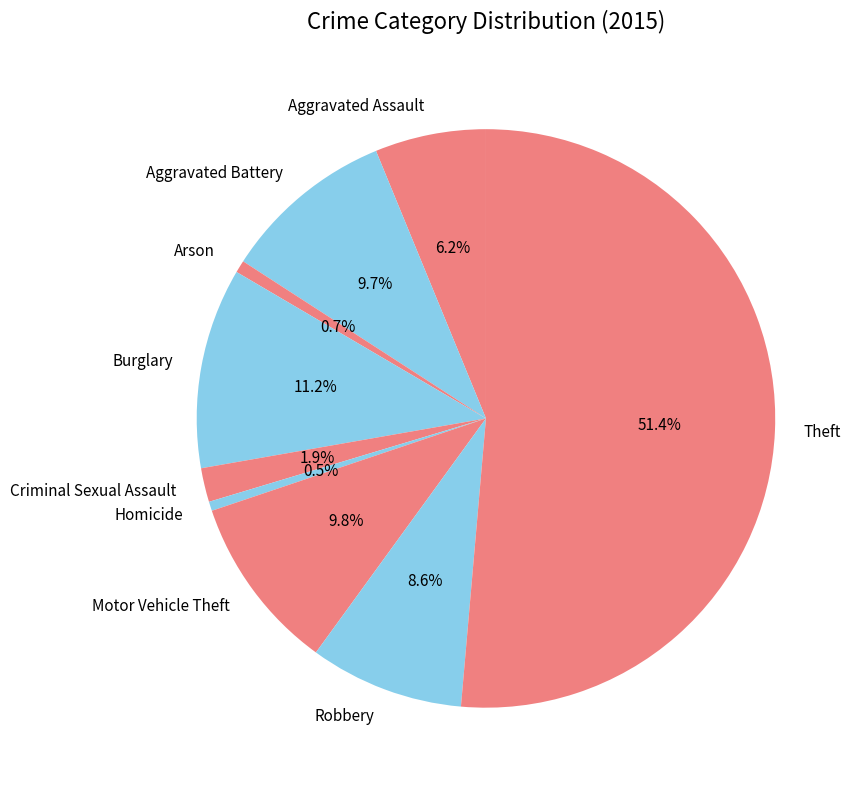

To the nearest percent, what is the difference between the largest and smallest slice percentages?

51%